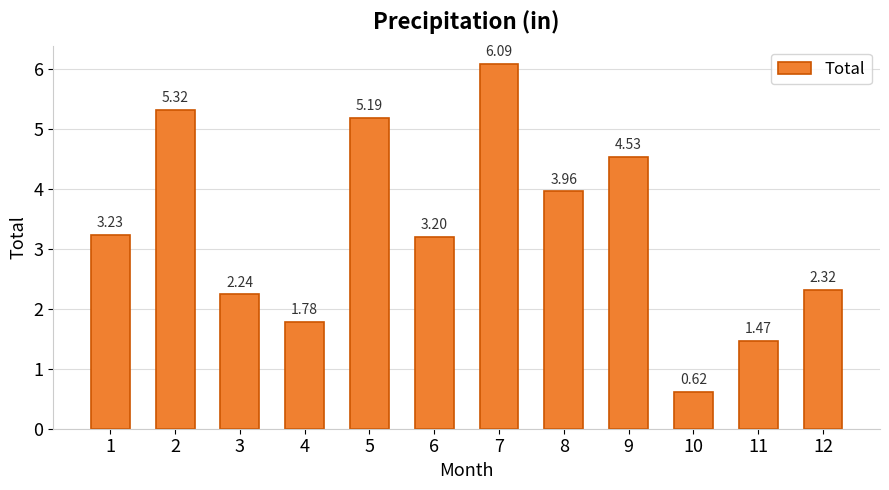

List the labels in order of value, largest first.

7, 2, 5, 9, 8, 1, 6, 12, 3, 4, 11, 10